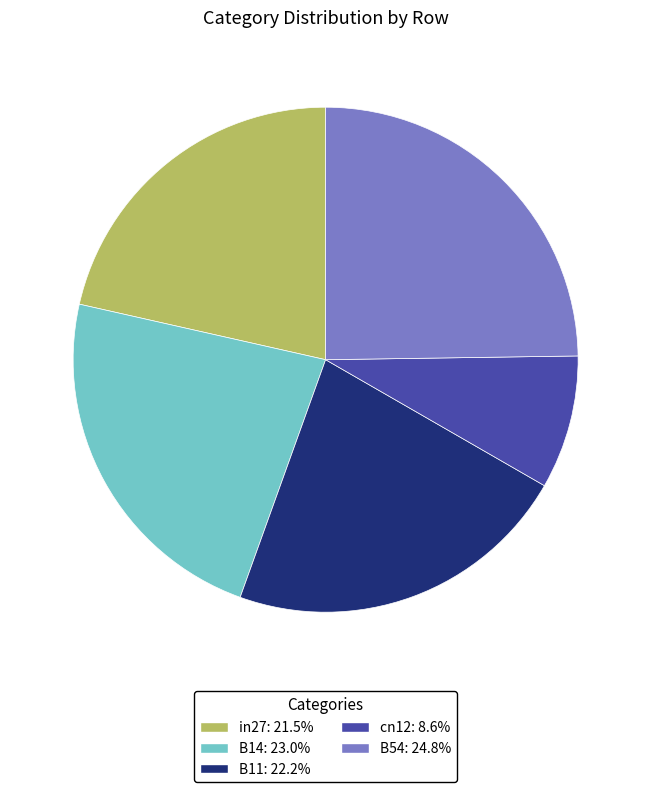

Does B14 account for over 50% of the chart?

No